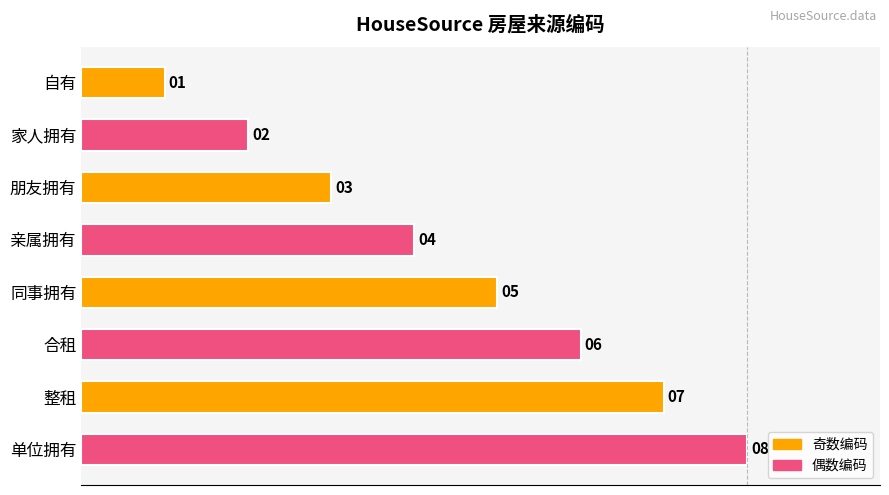

What is the sum of the values at 合租 and 朋友拥有?

9